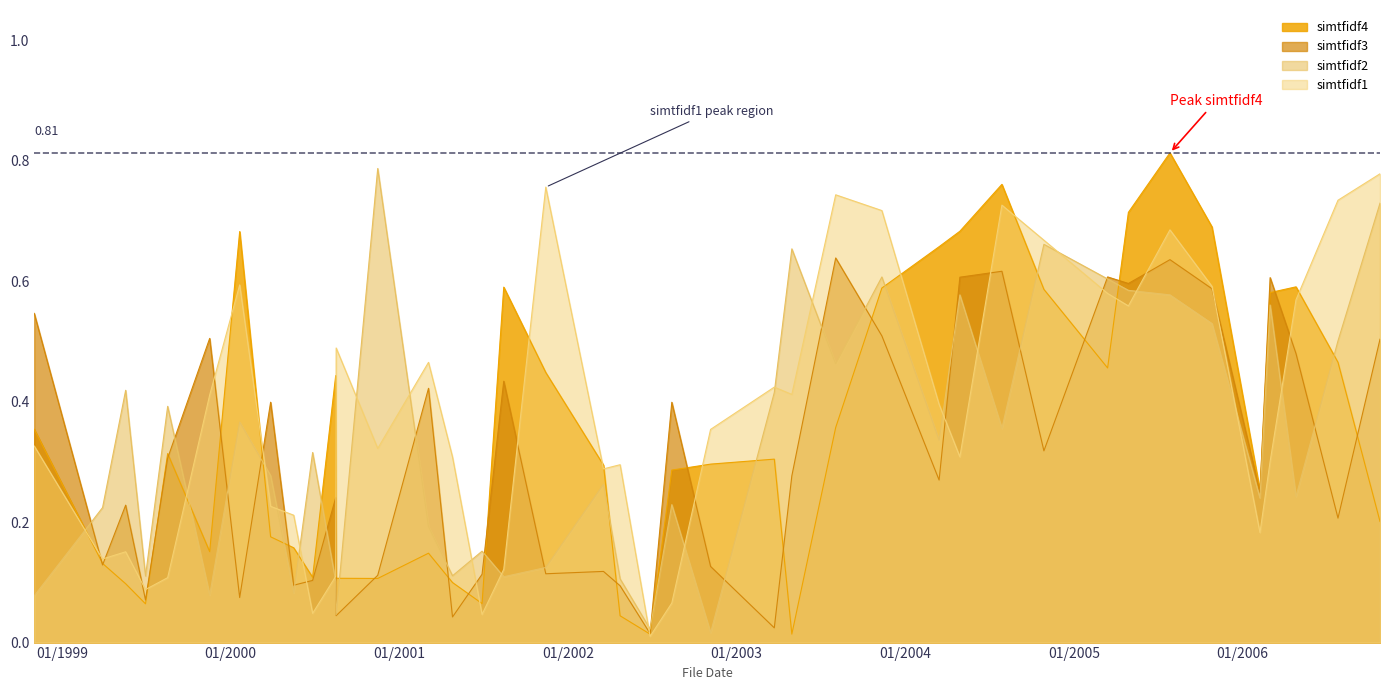

What is the difference between the simtfidf2 values at 2000-08-17 and 2001-03-05?

0.1